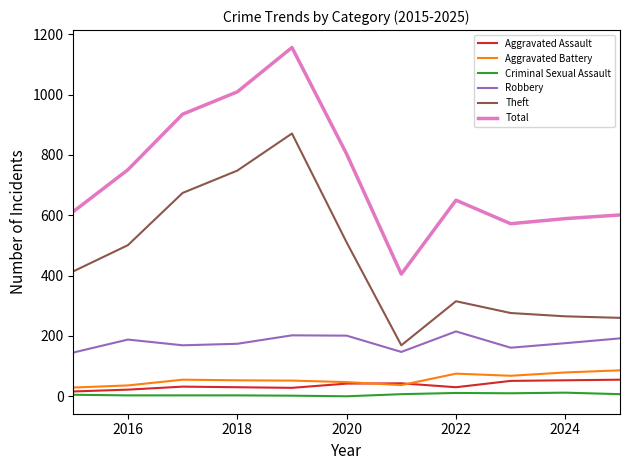

Rank the series by their maximum value, from lowest to highest.

Criminal Sexual Assault, Aggravated Assault, Aggravated Battery, Robbery, Theft, Total